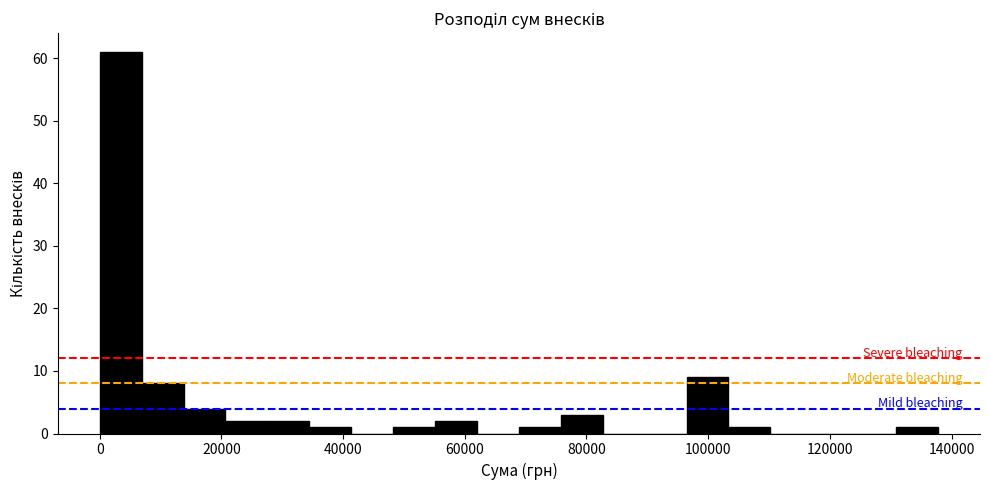

Around what value on the x-axis is the tallest bar? Give the approximate position of its centre, as read against the axis.

4000